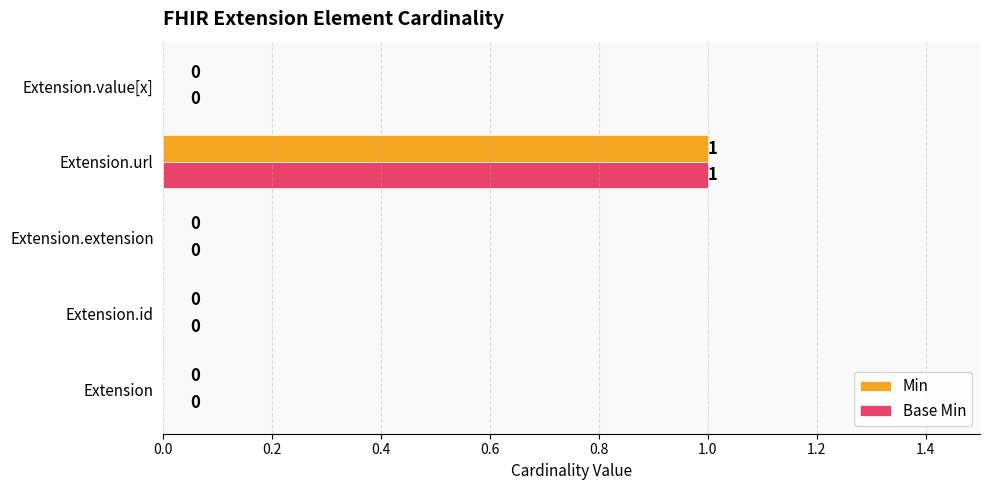

Is the value of Base Min at Extension.id greater than the value of Min at Extension.url?

No